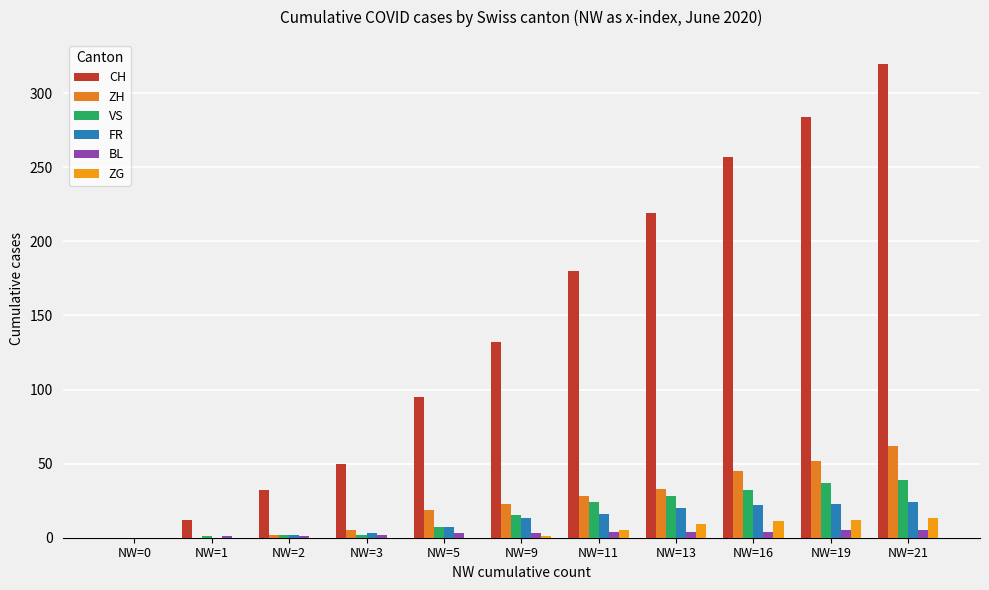

Count the number of data series in this chart.

6